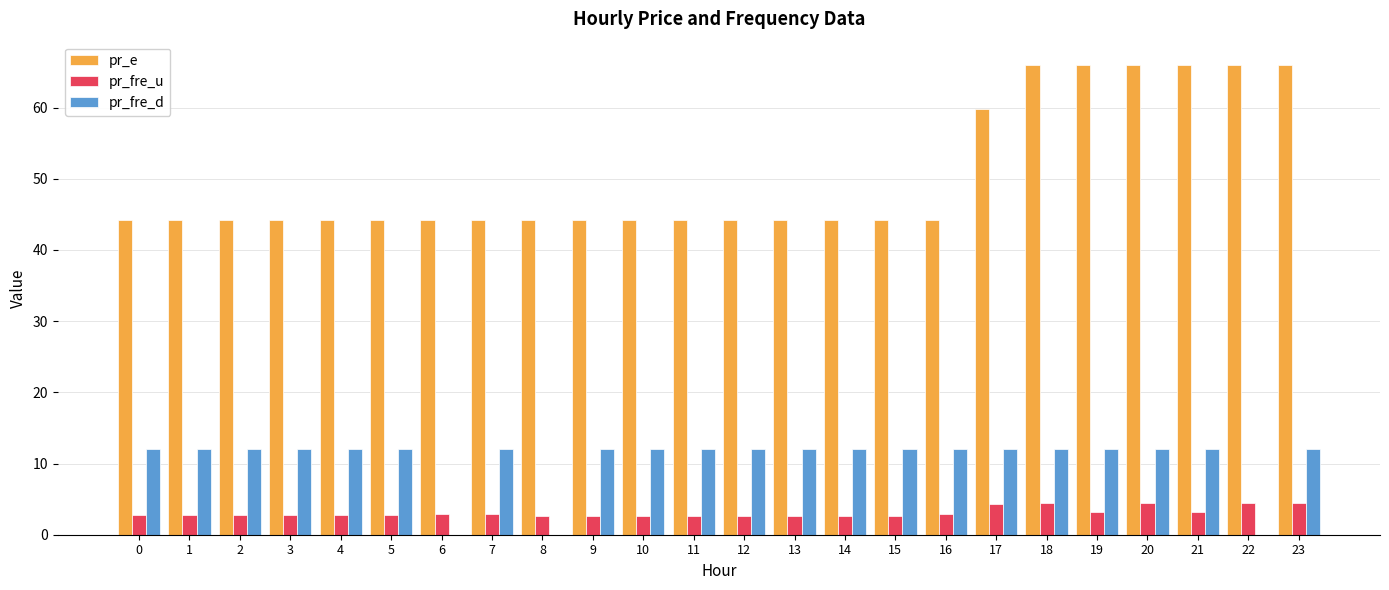

Is it true that pr_fre_d equals 21.2 at 18?

False